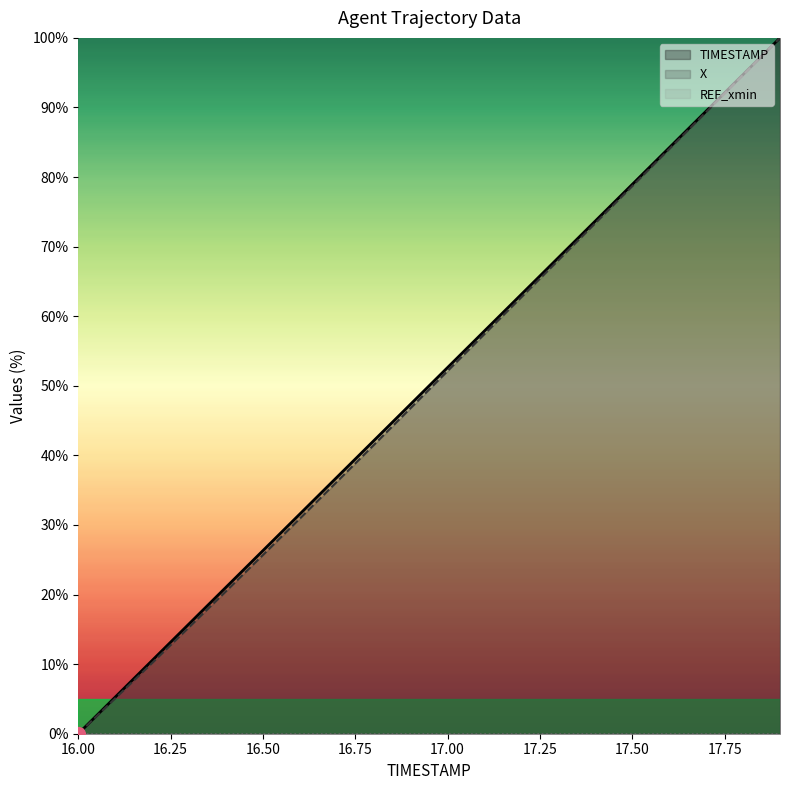

Reading right to left, list all the values displayed in this chart.

TIMESTAMP: 100.0	94.7	89.5	84.2	78.9	73.7	68.4	63.2	57.9	52.6	47.4	42.1	36.8	31.6	26.3	21.1	15.8	10.5	5.3	0.0
X: 100.0	94.7	89.3	84.0	78.7	73.4	68.1	62.7	57.4	52.1	46.8	41.5	36.2	30.9	25.7	20.5	15.3	10.2	5.1	0.0